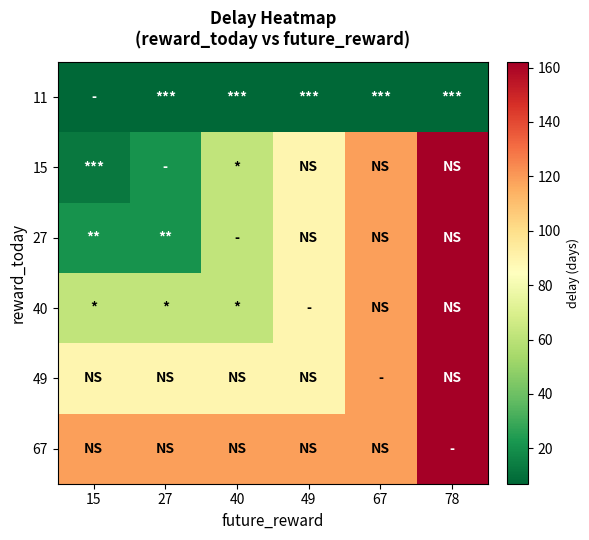

How many categories are shown in the chart?

6